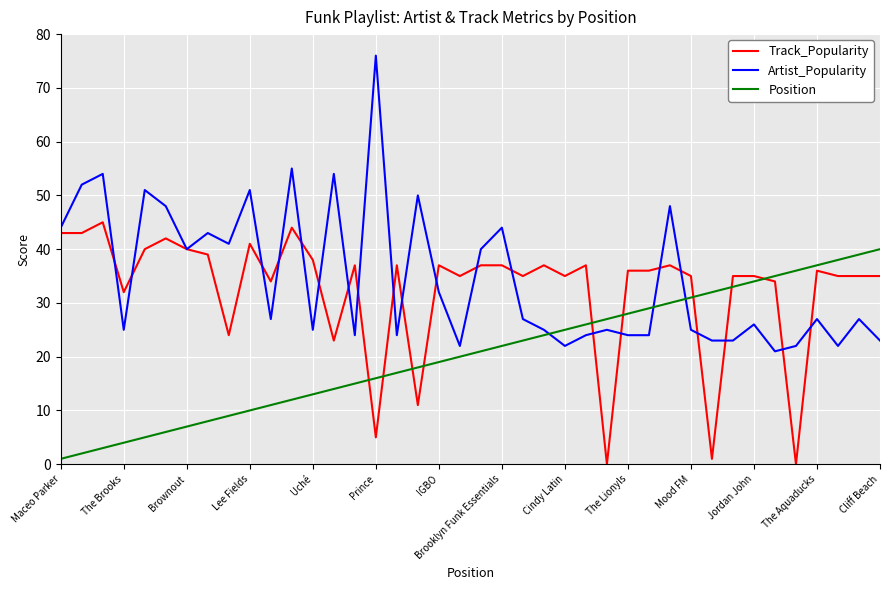

Which series has the largest range (max minus min)?

Artist_Popularity